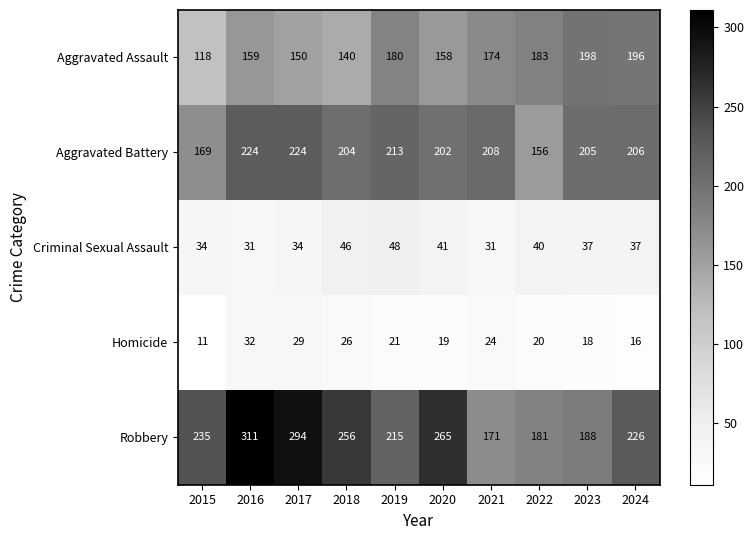

Rank the series by their maximum value, from lowest to highest.

Homicide, Criminal Sexual Assault, Aggravated Assault, Aggravated Battery, Robbery